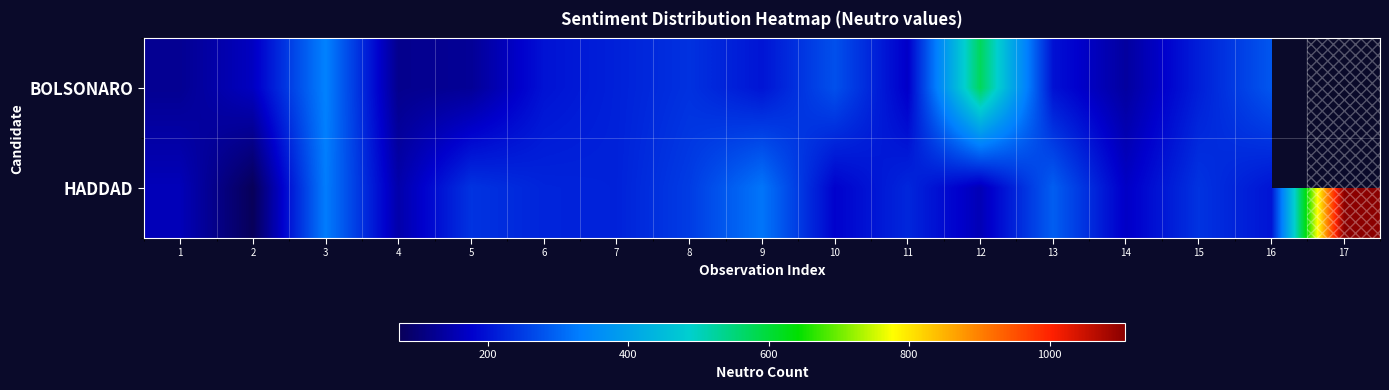

What is the approximate value of BOLSONARO at 14?

137.0